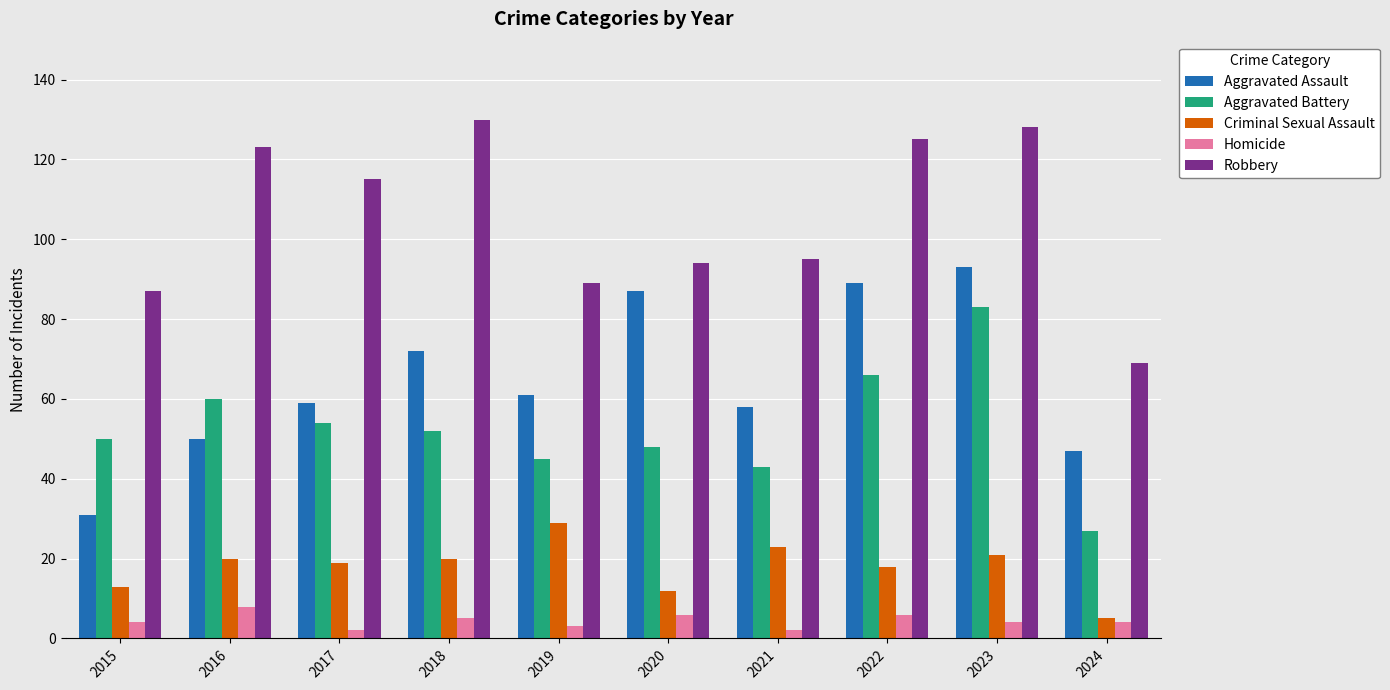

What is the difference between the highest and lowest values at 2016?

115